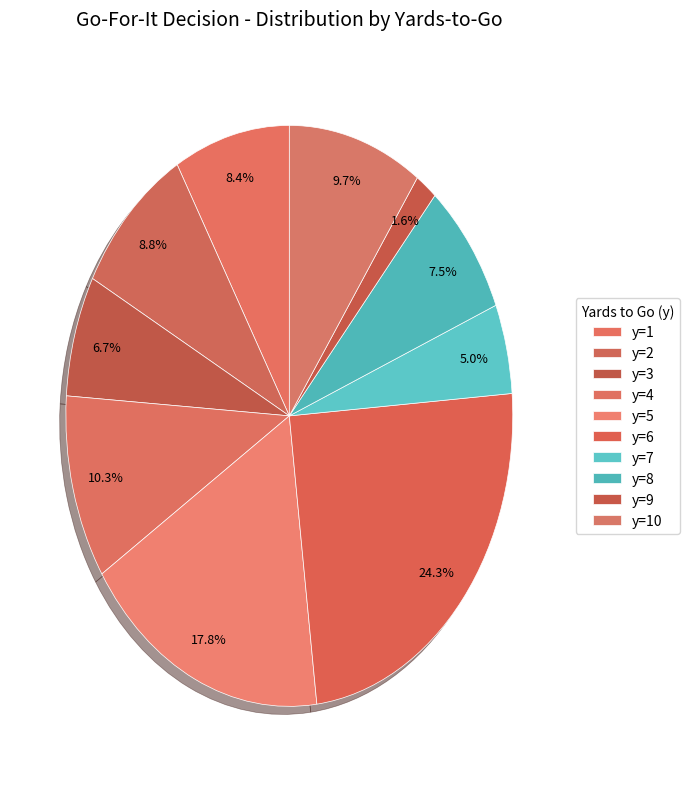

How many slices are in this pie chart?

10